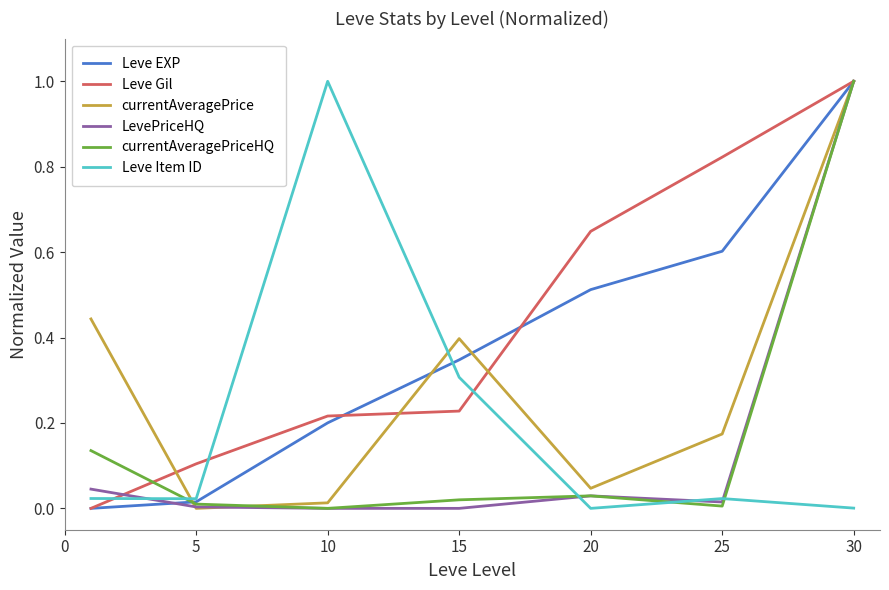

Does the chart display data point markers on the line(s)?

No